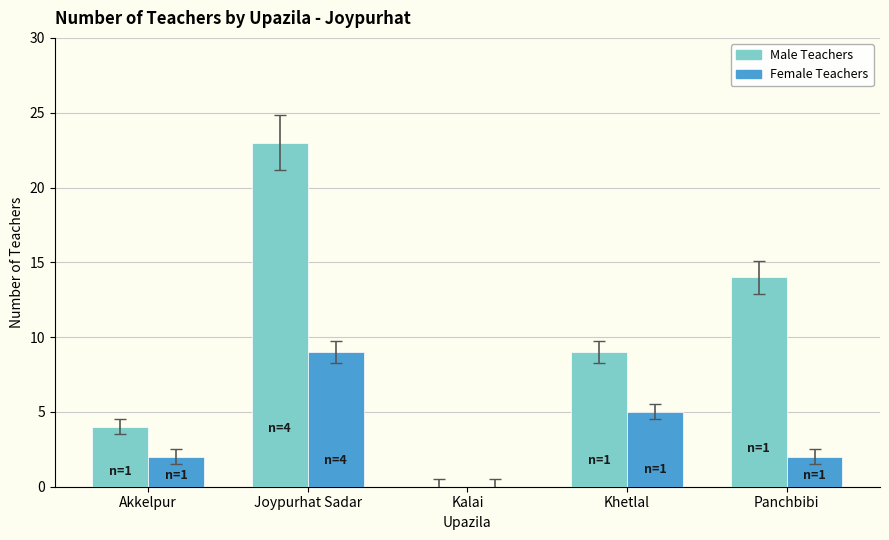

Count the Female Teachers values in the range 2 to 5.

3